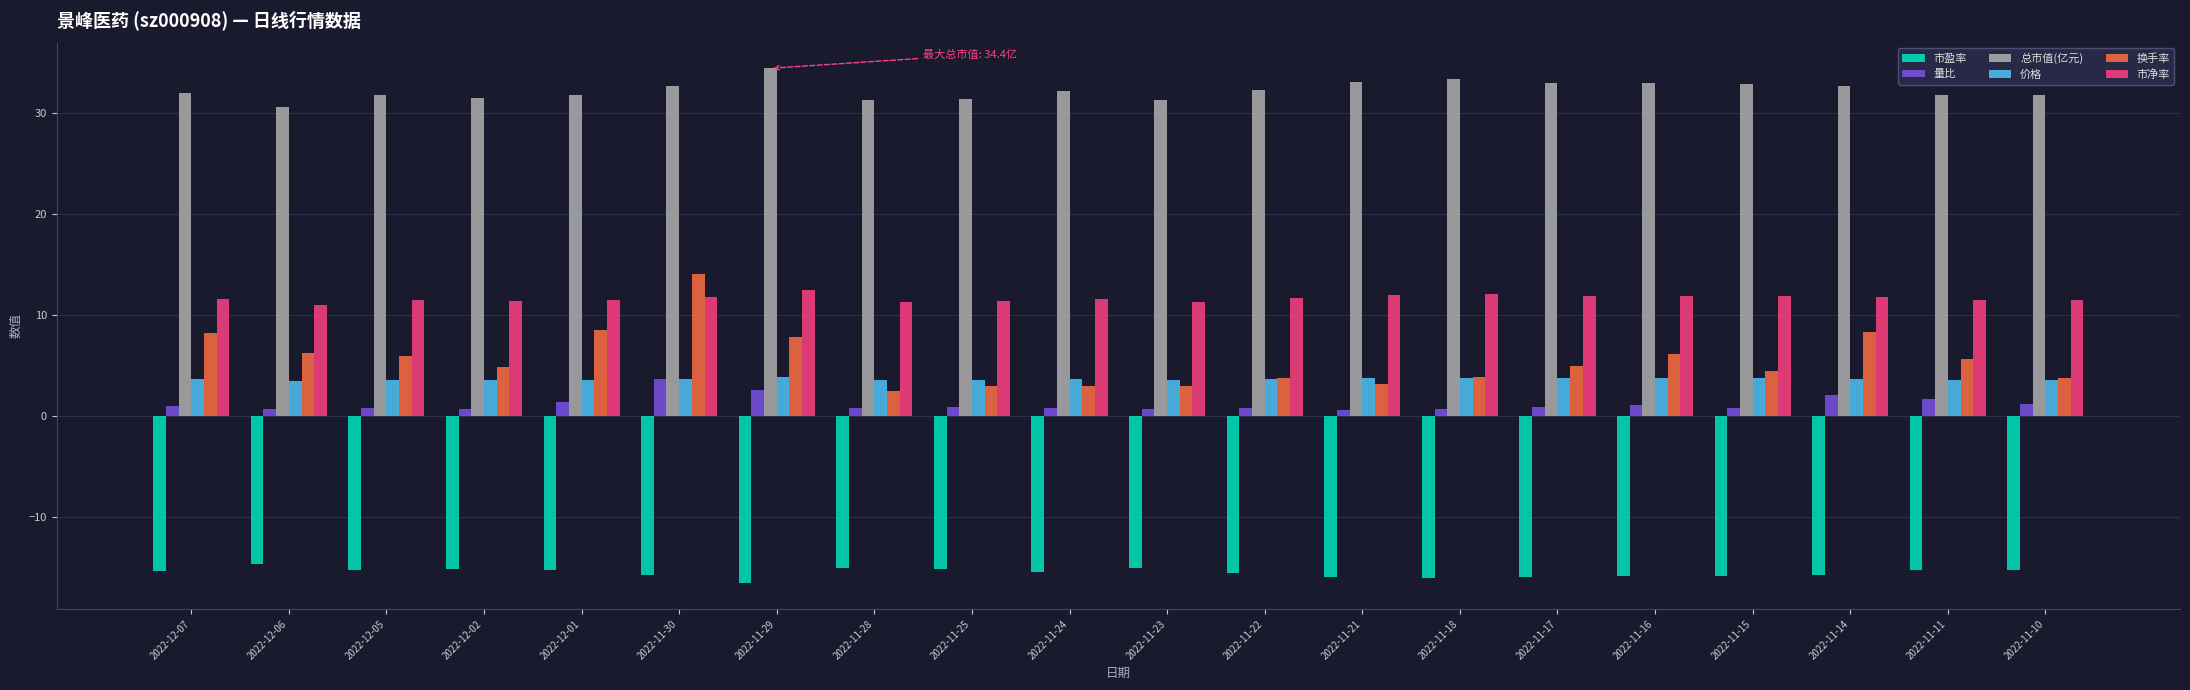

How many series are shown in this chart?

6